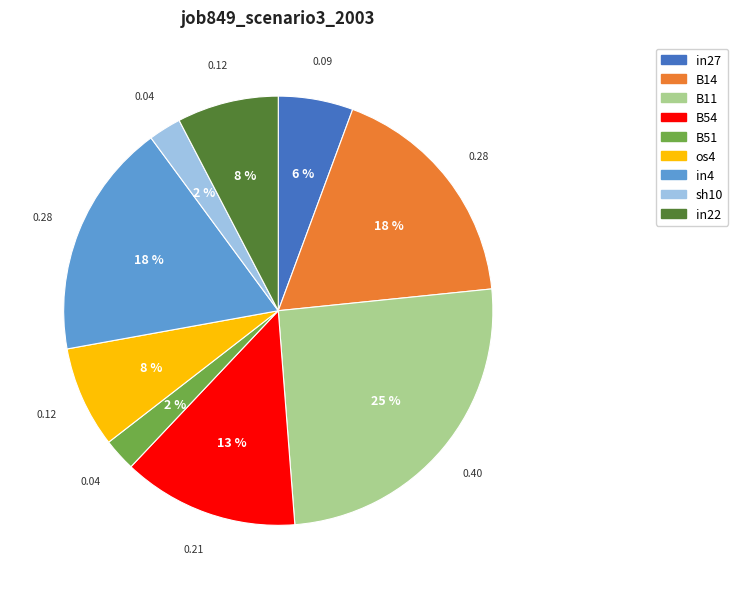

Between B11 and in27, which is larger?

B11